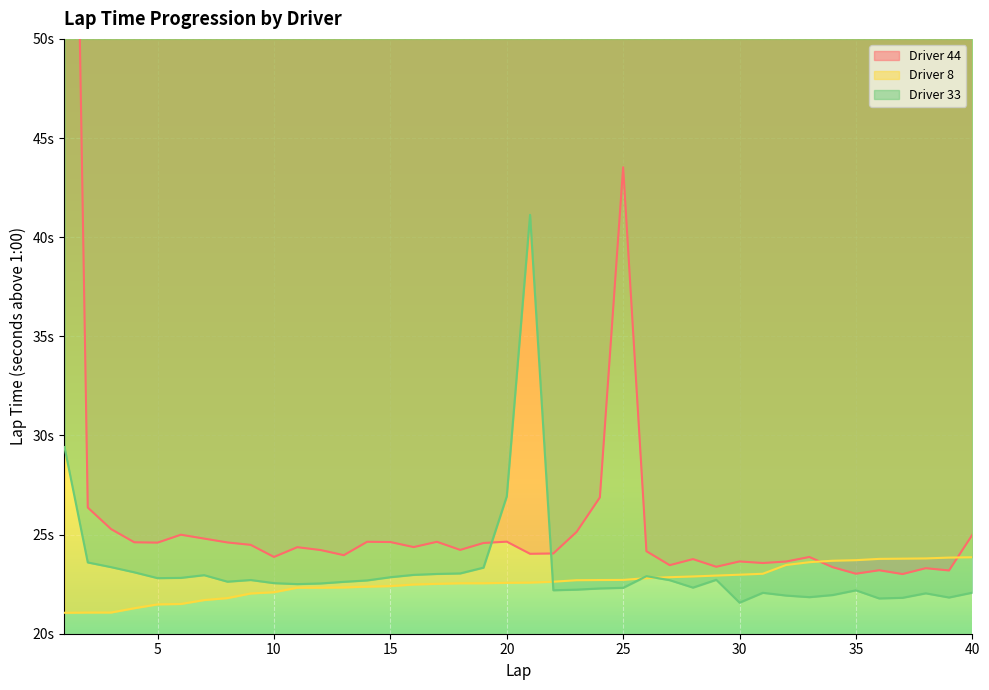

Where is the first local maximum for Driver 33?

7